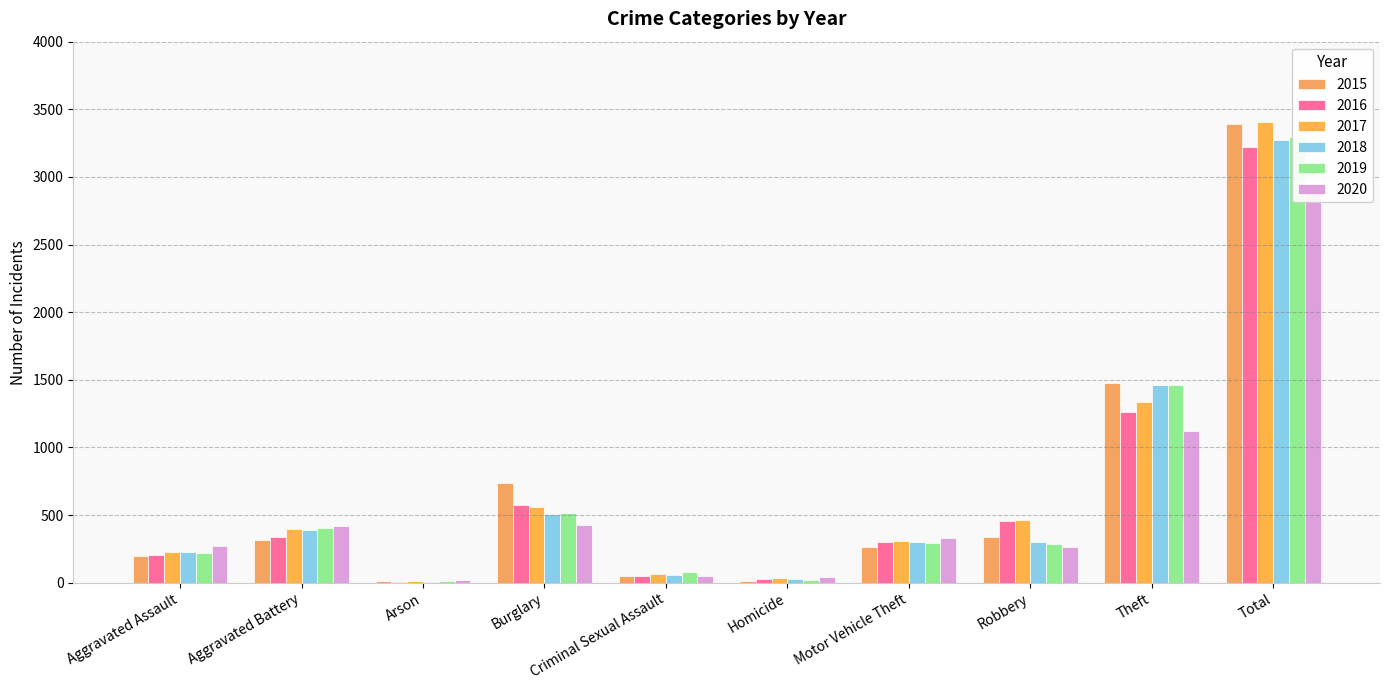

True or false: 2015 has a value of 63 at Criminal Sexual Assault.

False